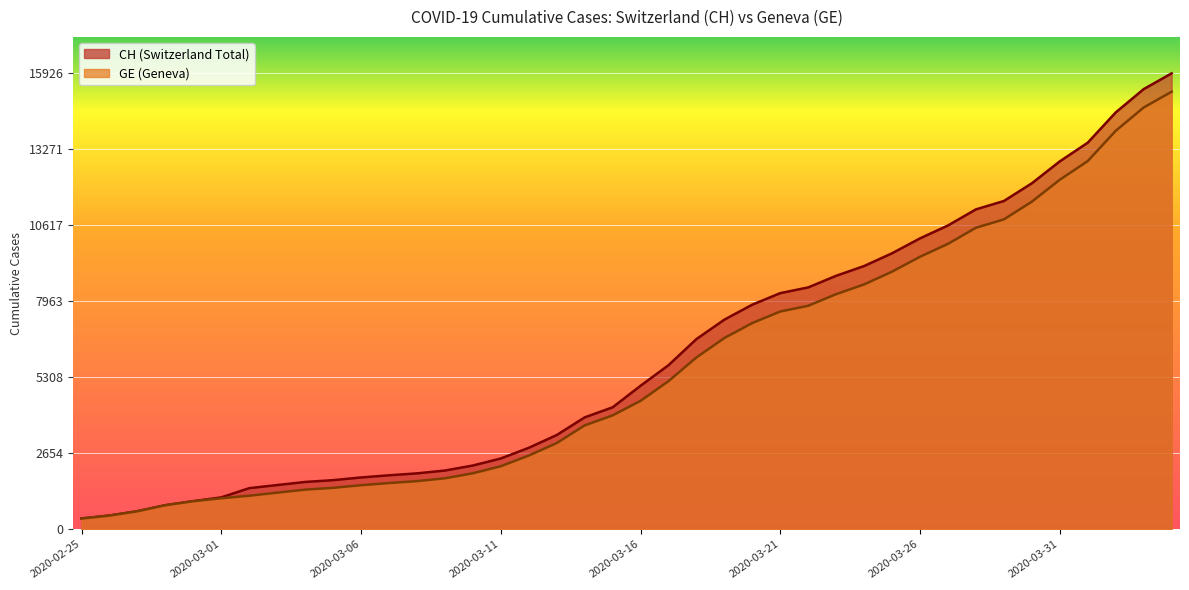

What is the difference between the highest and lowest values at 2020-03-01?

30